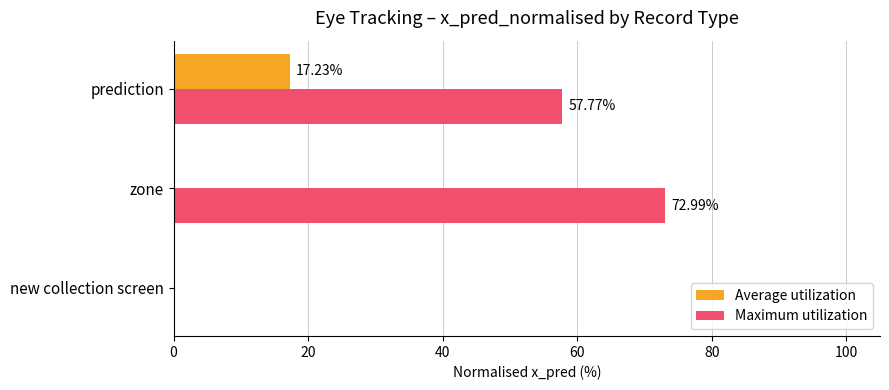

How many distinct data groups are displayed?

2